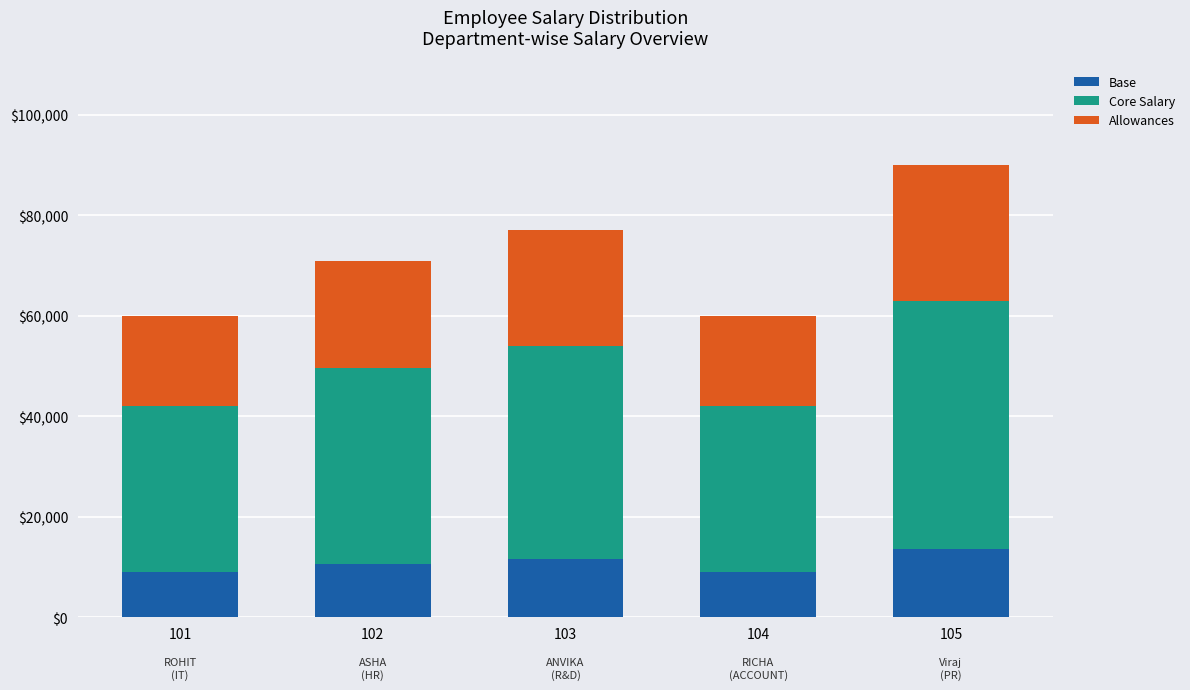

At which category is the sum across all series the highest?

105